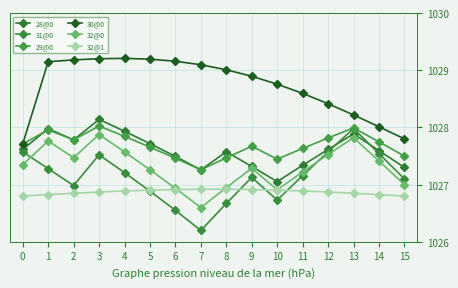

What is the difference between the second highest and minimum values in the 28@0 series?

0.9